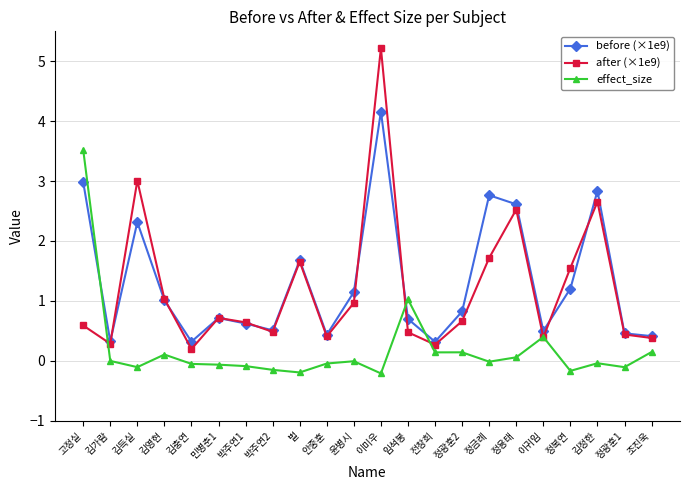

In before (×1e9), how many points are higher than both neighbors (excluding endpoints)?

6